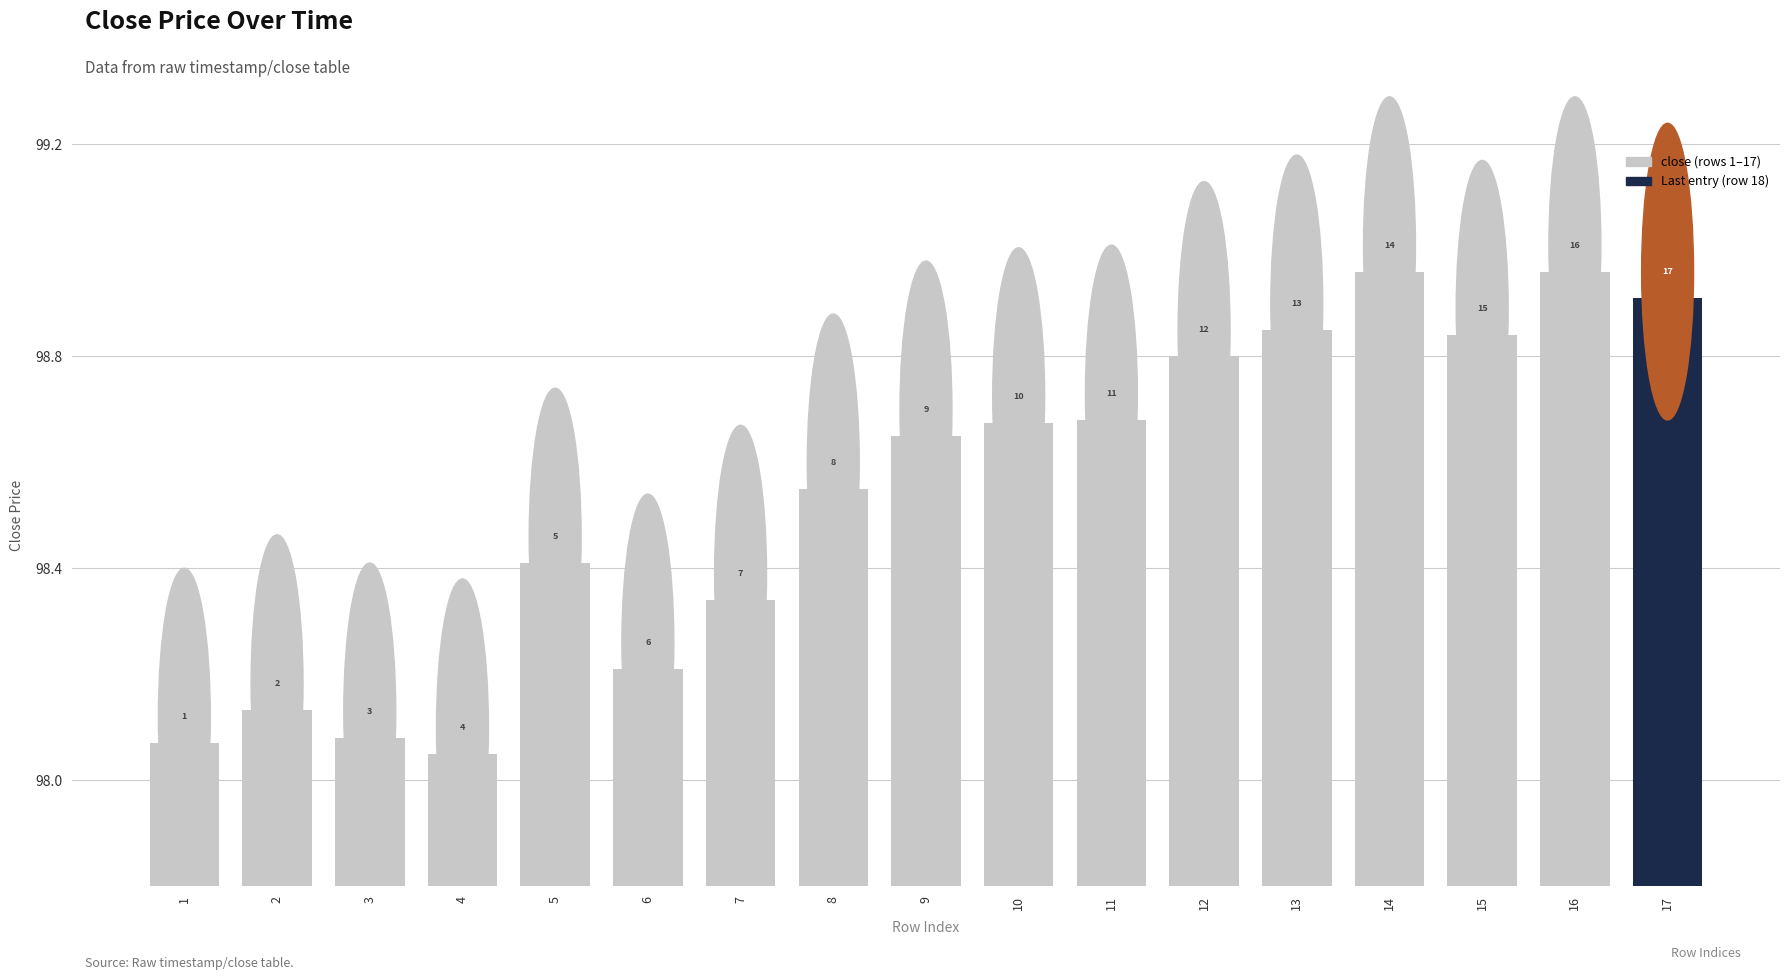

The chart shows a value of 98.3 at 7. True or false?

True